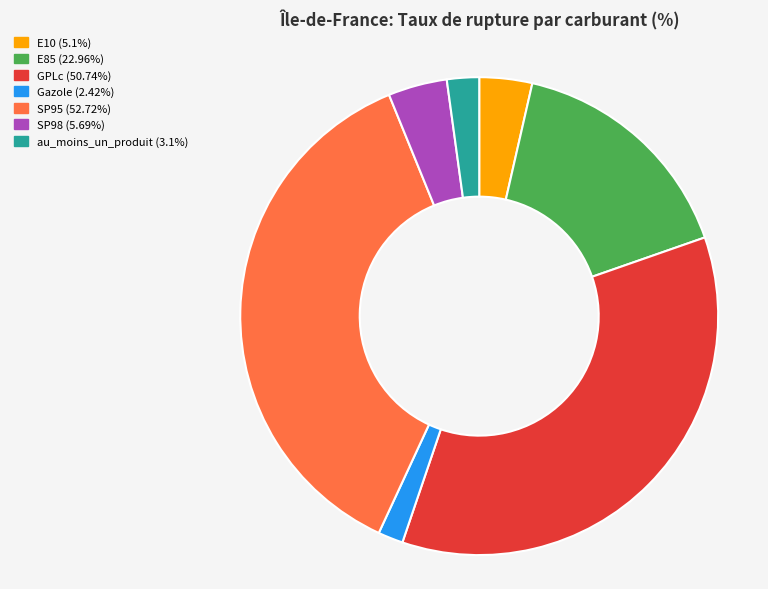

Does SP98 account for over 50% of the chart?

No